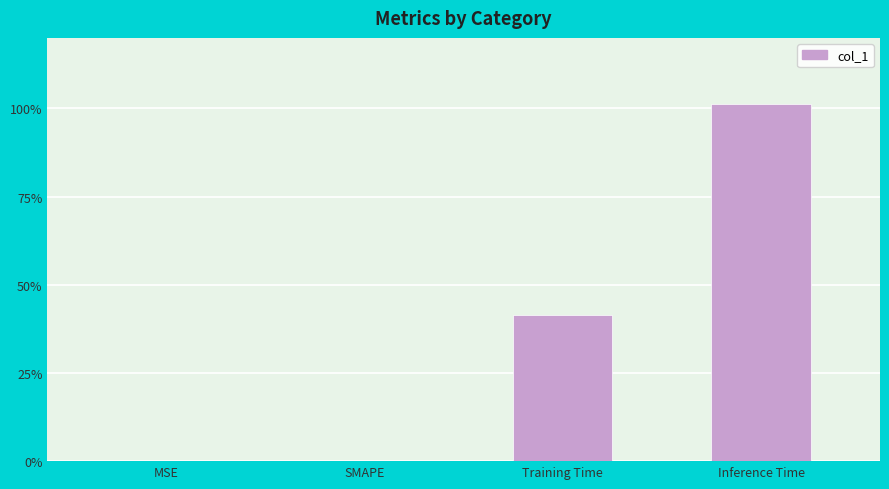

Reading left to right, list all the values displayed in this chart.

0.0	0.0	0.4	1.0